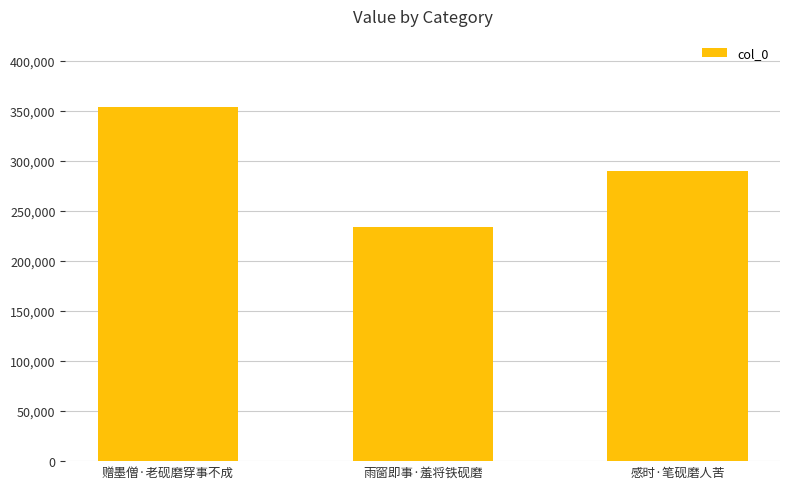

How many data points are less than 290248?

1